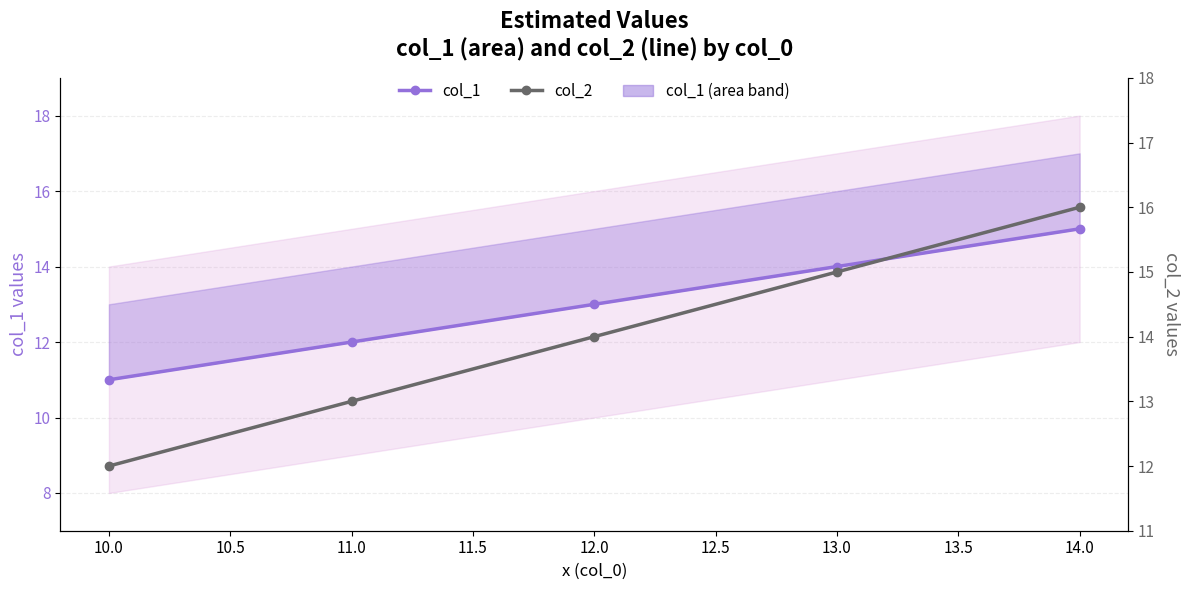

What is the highest value of the col_2 series?

16